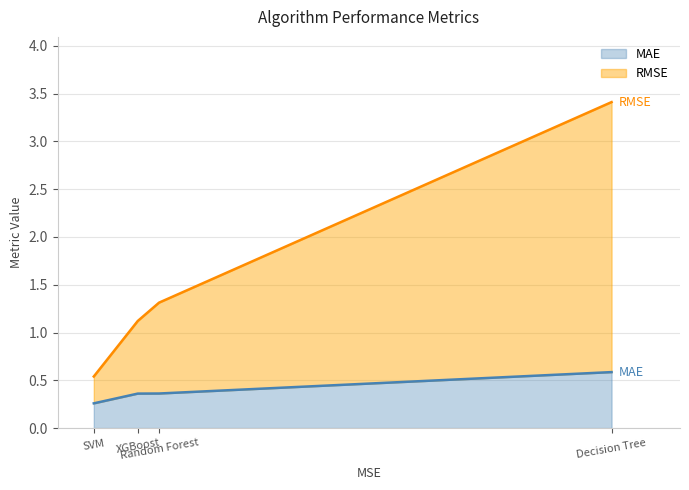

How many MAE values are between 0 and 1?

4